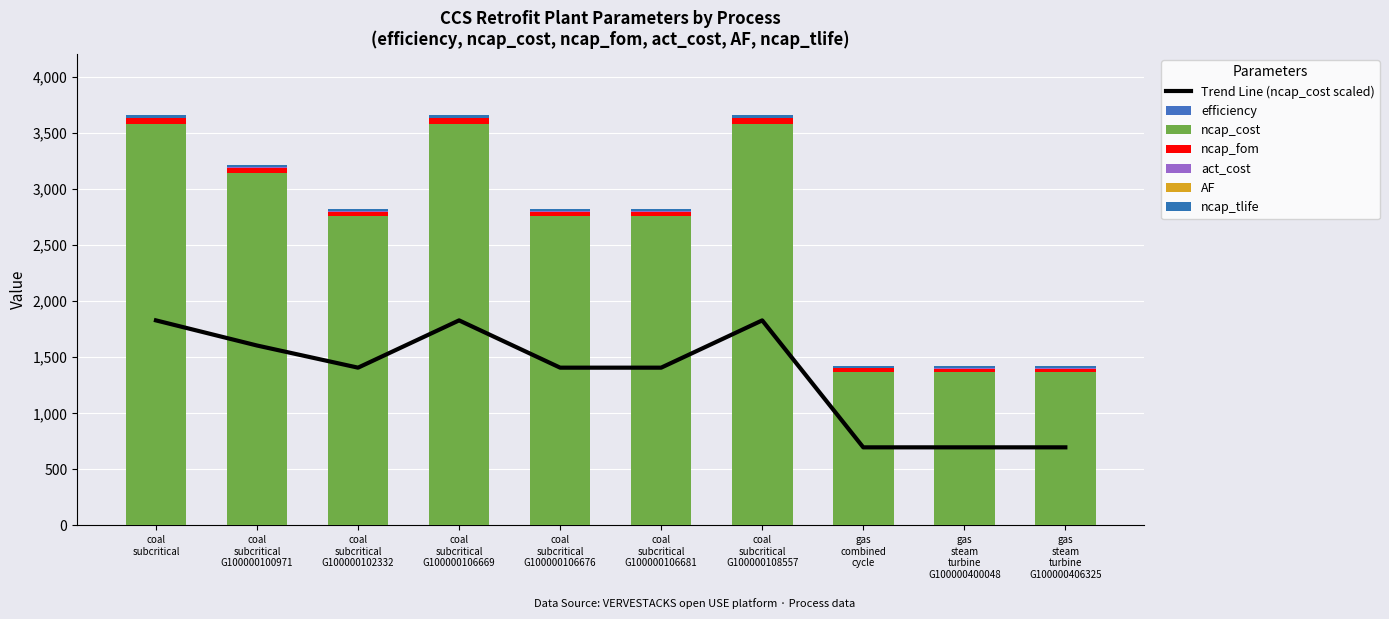

True or false: ncap_fom has a value of 71.7 at coal subcritical.

False